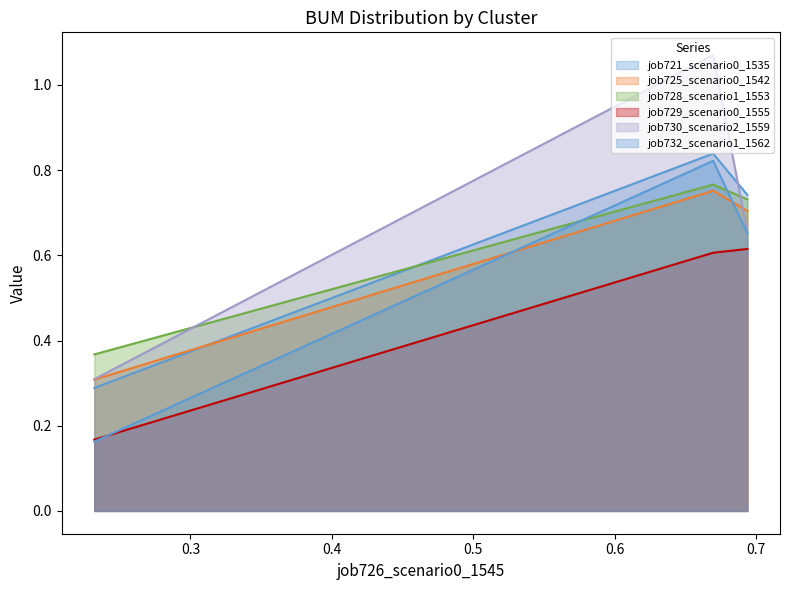

Reading left to right, extract all data points from this chart.

job721_scenario0_1535: in27=0.3	B14=0.8	B11=0.7
job725_scenario0_1542: in27=0.3	B14=0.8	B11=0.7
job728_scenario1_1553: in27=0.4	B14=0.8	B11=0.7
job729_scenario0_1555: in27=0.2	B14=0.6	B11=0.6
job730_scenario2_1559: in27=0.3	B14=1.1	B11=0.7
job732_scenario1_1562: in27=0.2	B14=0.8	B11=0.7